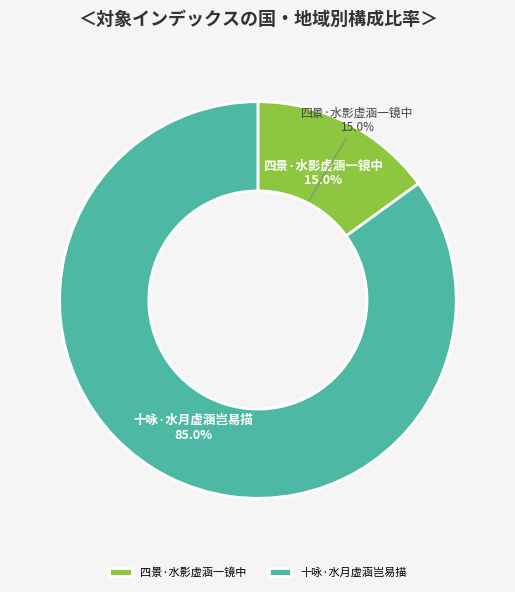

To the nearest percent, what is the difference between the 十咏·水月虚涵岂易描 and 四景·水影虚涵一镜中 slice percentages?

70%